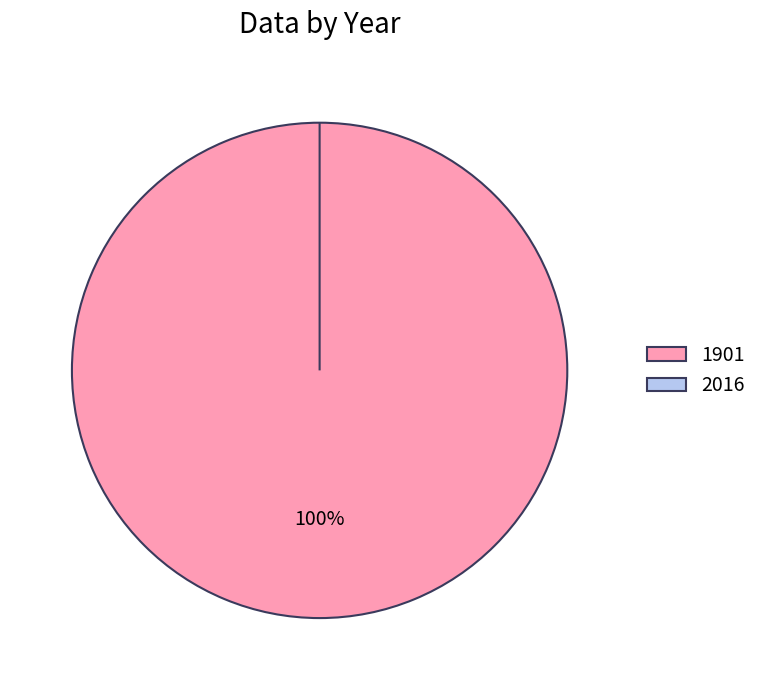

Is 2016 the majority of the pie?

No